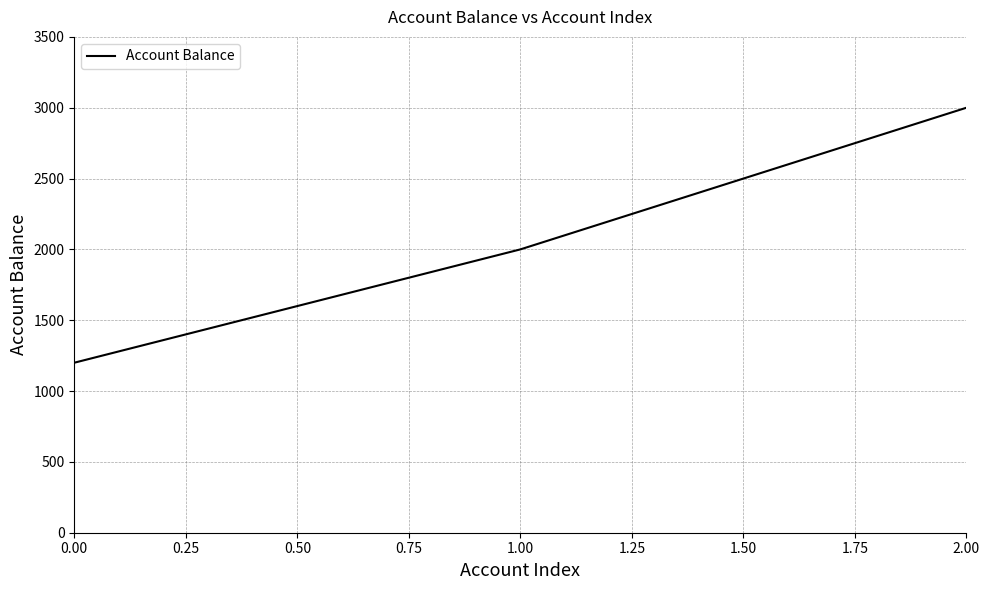

What is the smallest value displayed?

1200